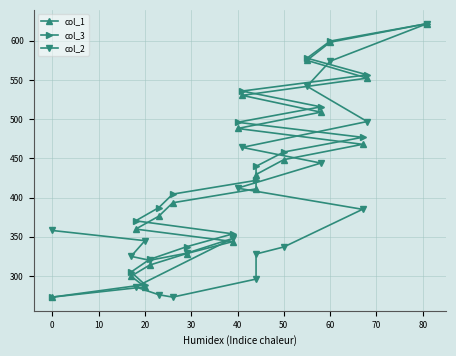

Reading left to right, what are all the values shown in this chart?

col_1: 273.0	286.1	299.7	313.8	328.6	343.9	359.8	376.3	393.4	411.1	429.4	448.4	467.9	488.1	509.0	530.4	552.4	575.0	598.2	622.0
col_3: 273.0	289.0	305.0	321.1	337.3	353.7	370.3	387.2	404.4	421.9	439.8	458.1	476.9	496.1	515.7	535.9	556.6	577.8	599.6	622.0
col_2: 358.0	345.0	325.0	320.0	329.0	348.0	286.0	276.0	273.0	296.0	328.0	337.0	385.0	412.0	444.0	464.0	497.0	542.0	574.0	622.0